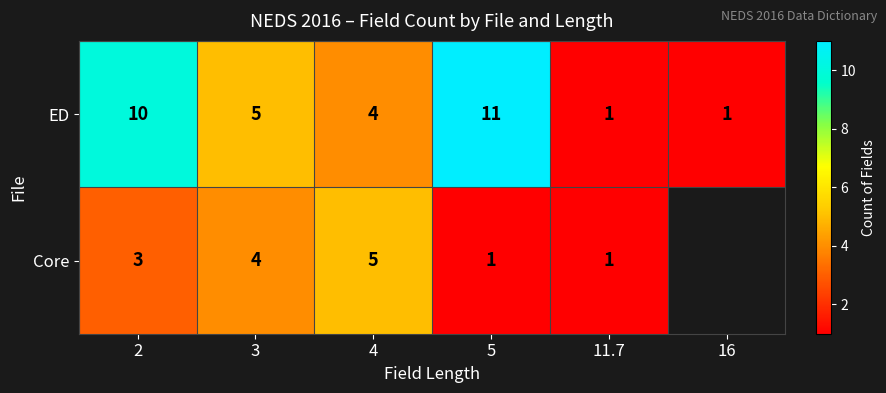

Between 3 and 2, which is larger?

2